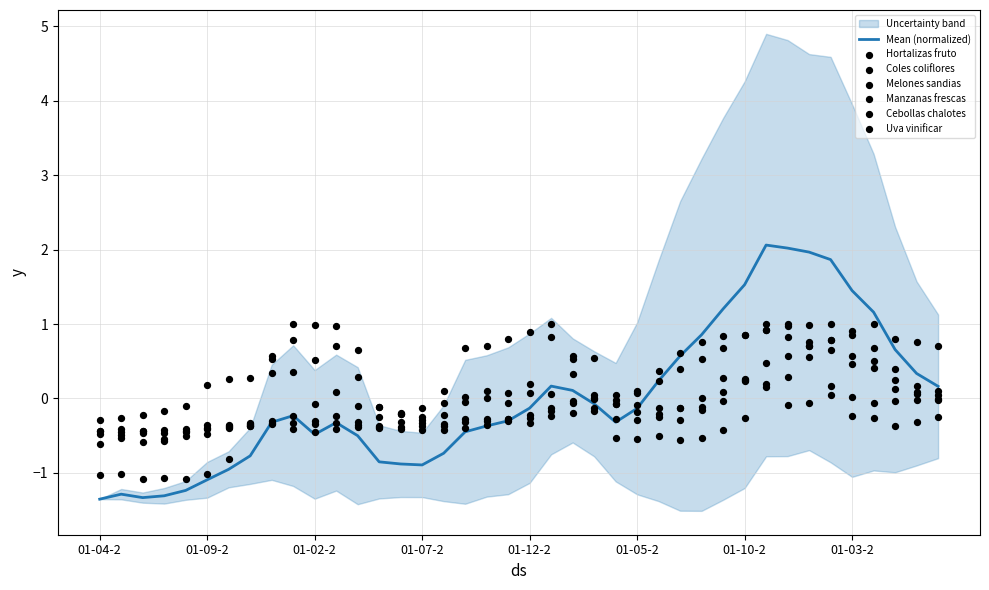

Which series contains the highest Y value?

Manzanas frescas